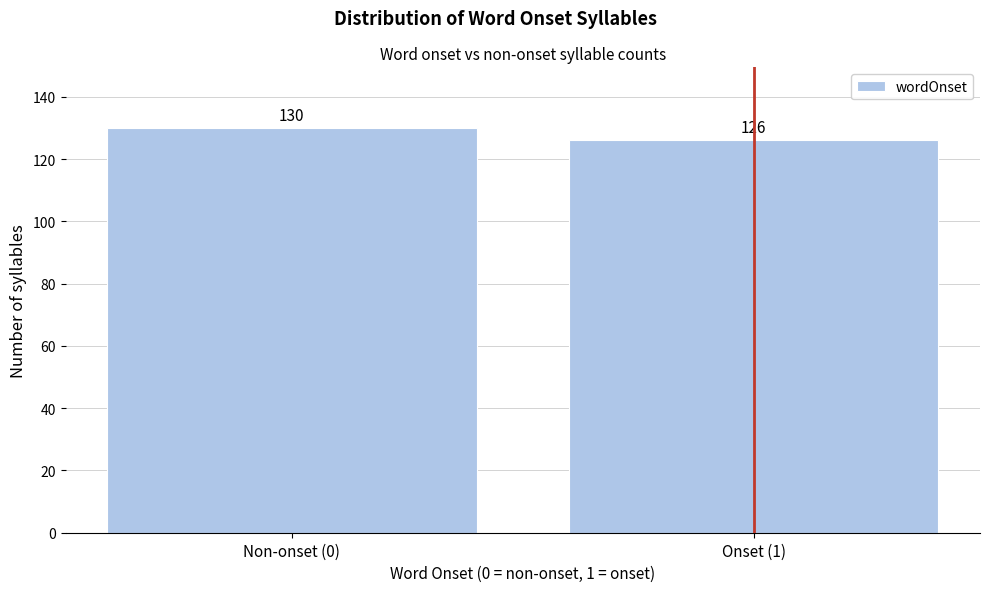

Reading right to left, extract all data points from this chart.

126	130